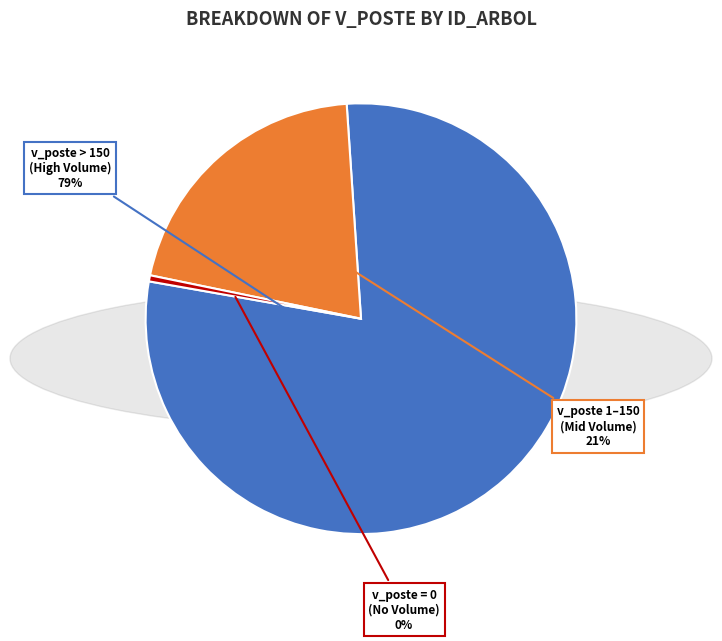

Is there any slice that represents more than half of the pie?

Yes